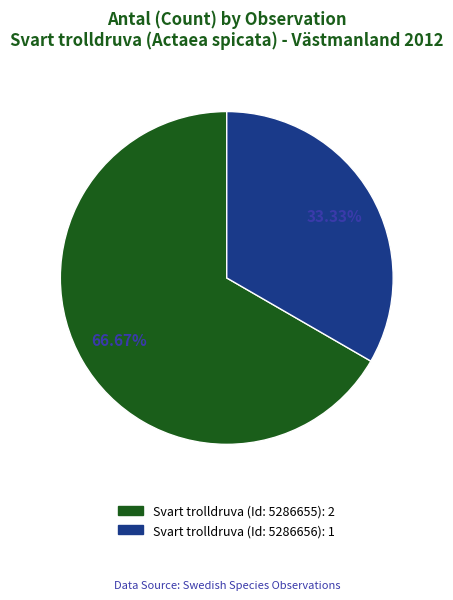

What is the smallest slice in the pie chart?

Svart trolldruva (Id: 5286656)